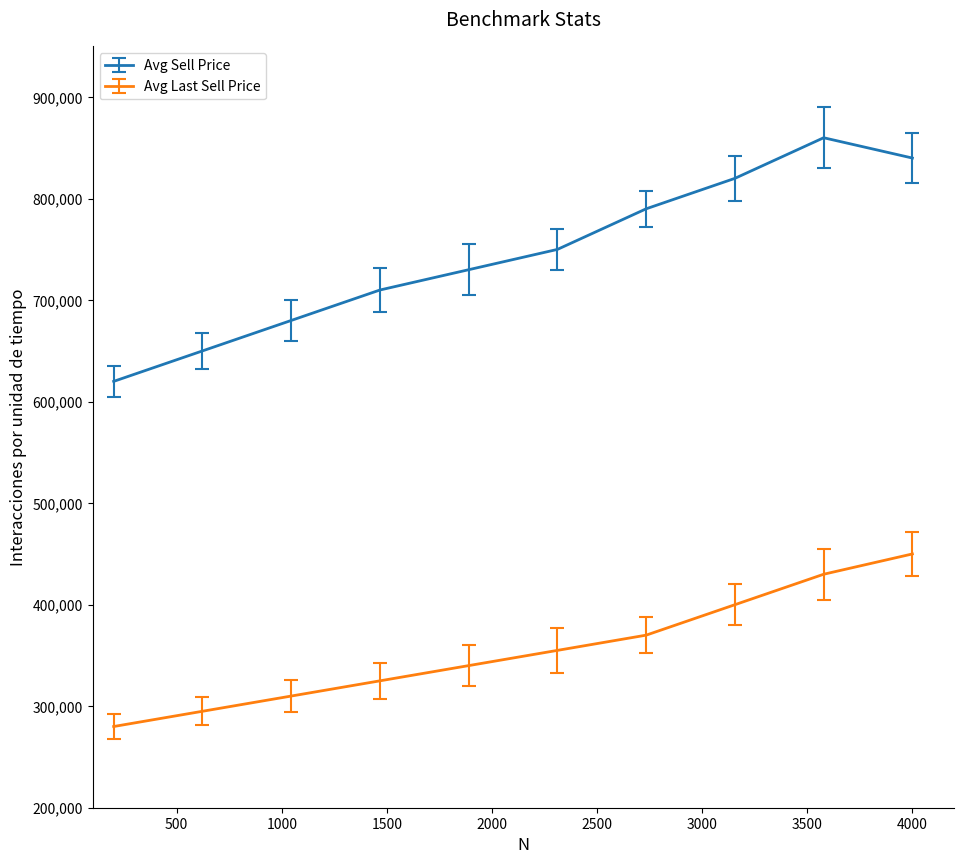

True or false: Avg Sell Price and Avg Last Sell Price intersect in this chart.

False